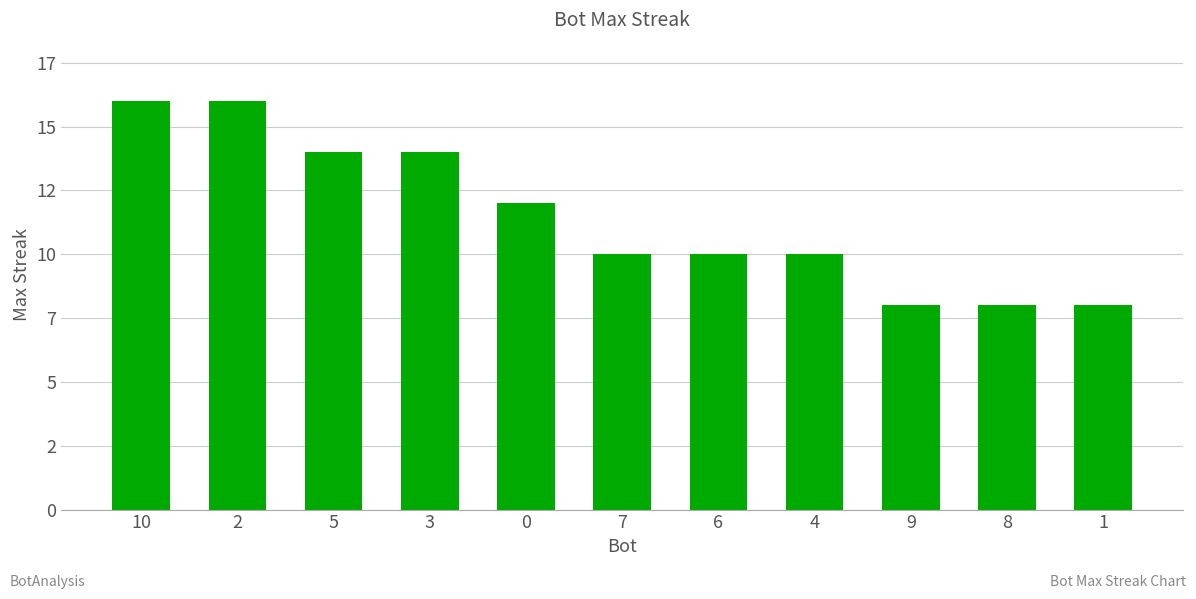

Are the bars horizontal?

No